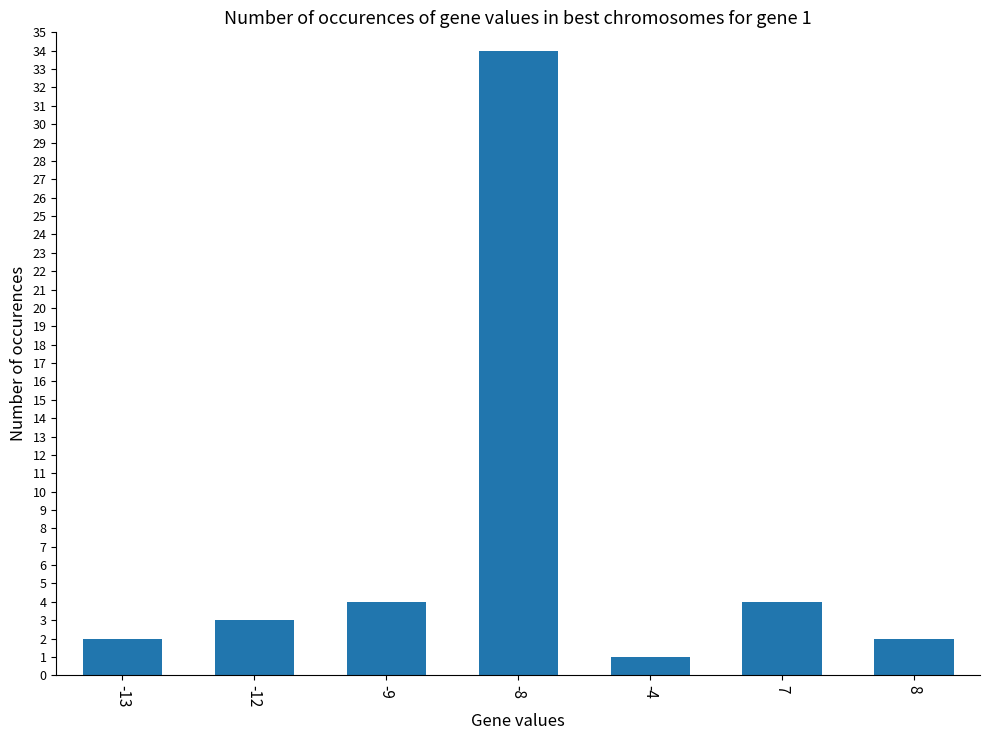

Reading left to right, list all the values displayed in this chart.

-13=2	-12=3	-9=4	-8=34	-4=1	7=4	8=2